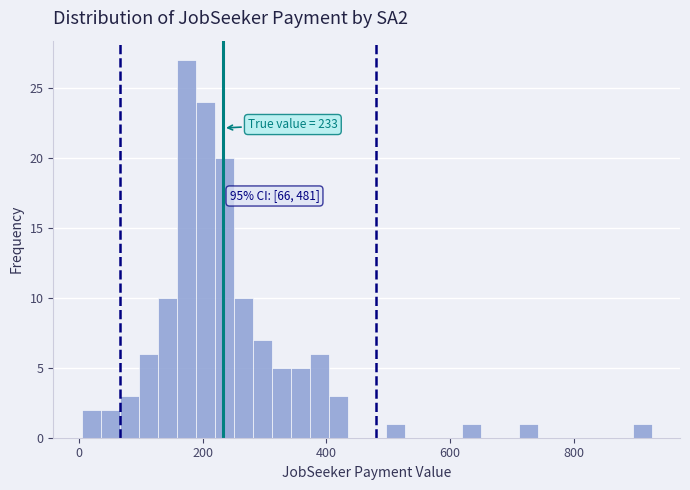

Around what value on the x-axis is the tallest bar? Give the approximate position of its centre, as read against the axis.

180